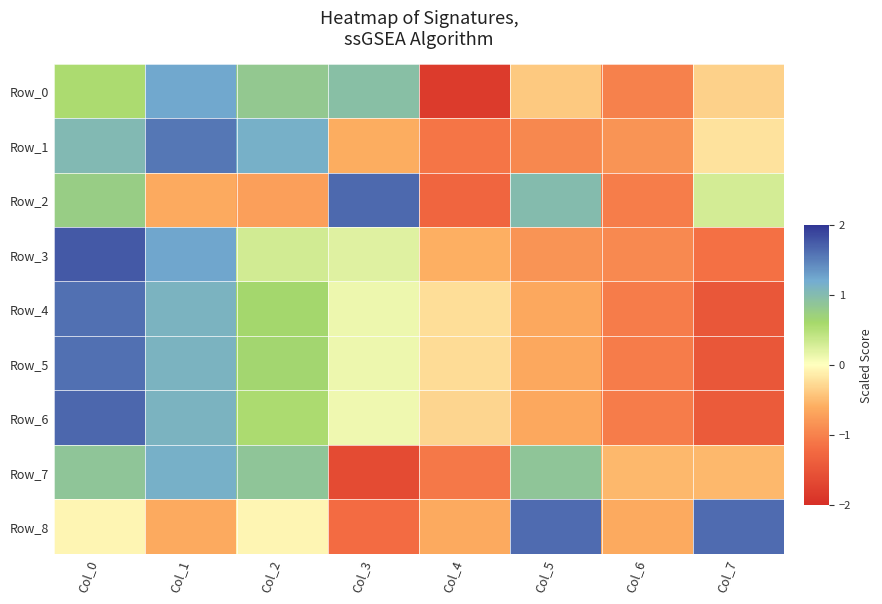

Between Col_0 and Col_3, which series saw the biggest shift?

Row_7